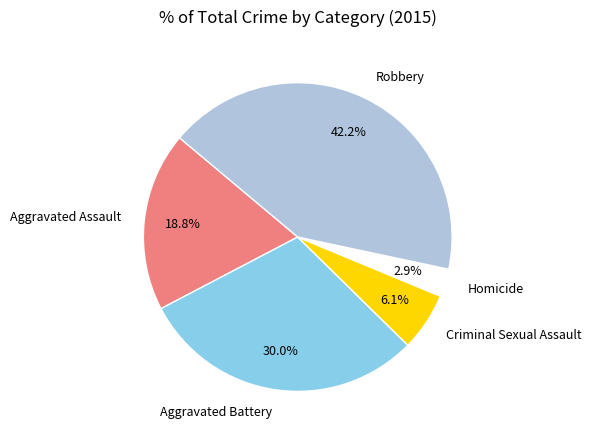

The Aggravated Battery slice represents 35% of the pie. True or false?

False